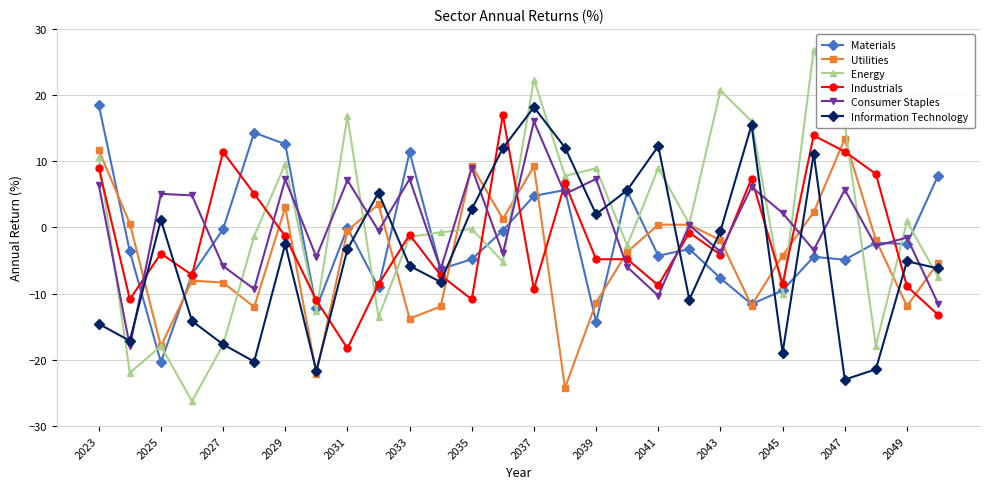

True or false: Materials has more than 1 points higher than both neighbors.

True